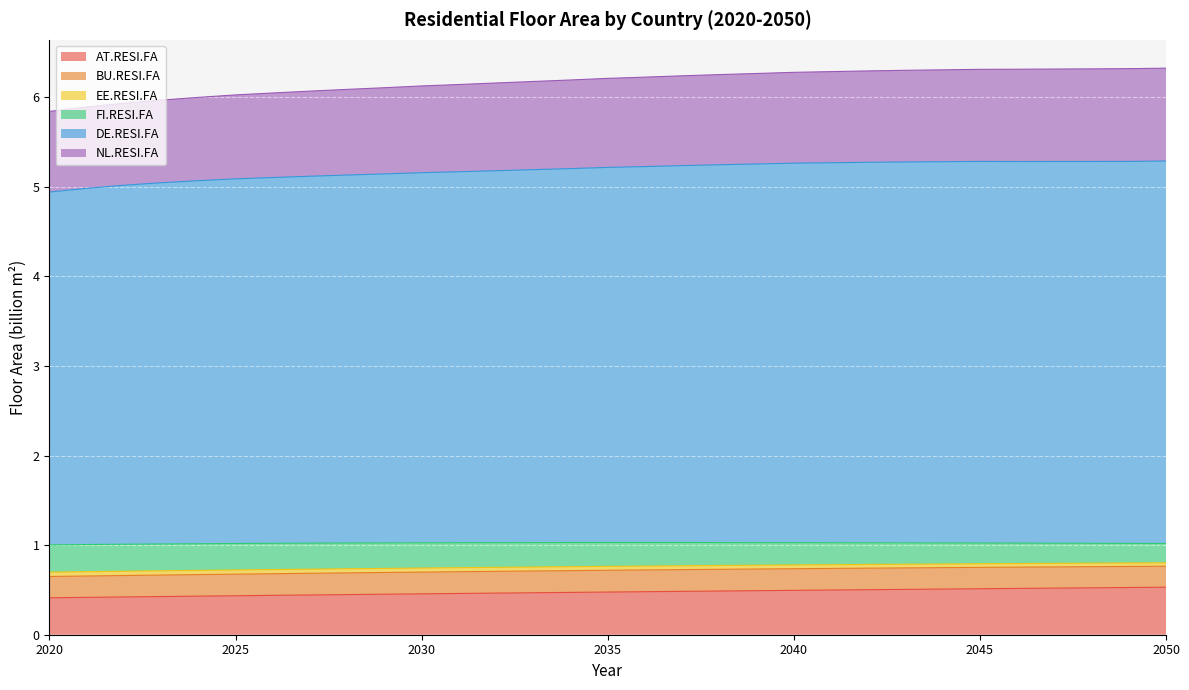

The value of AT.RESI.FA at 2029 is 0.5. True or false?

True